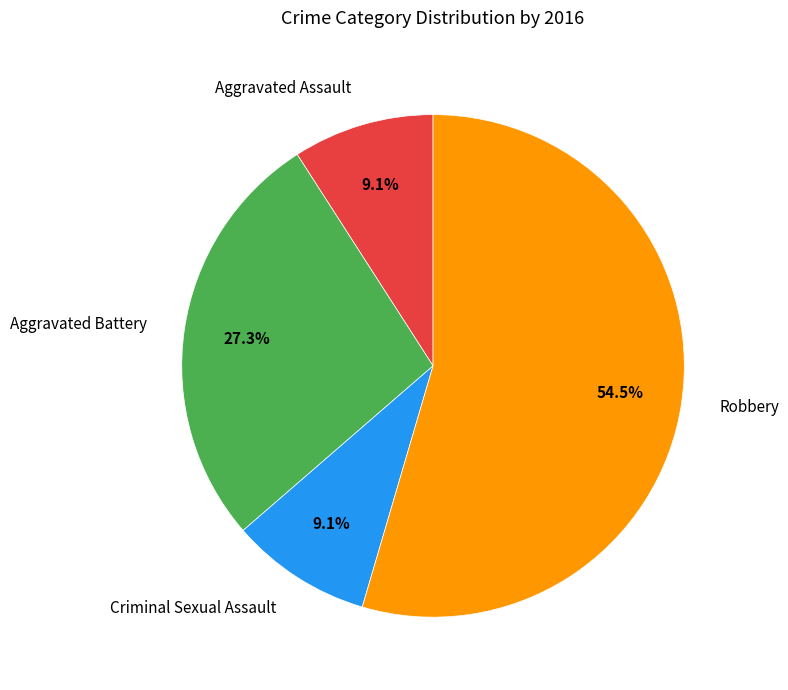

How many slices are in this pie chart?

4